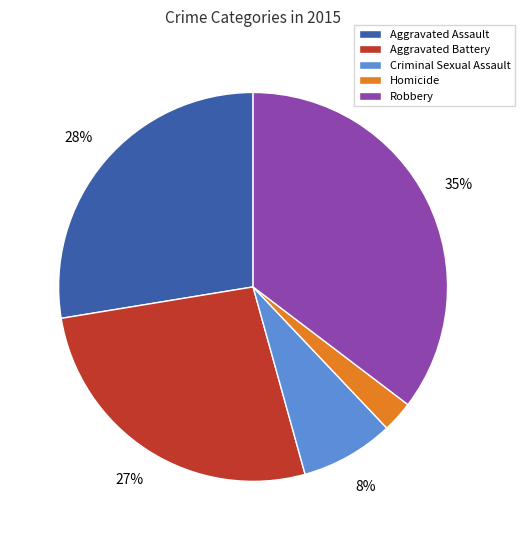

Which slice is the smallest?

Homicide